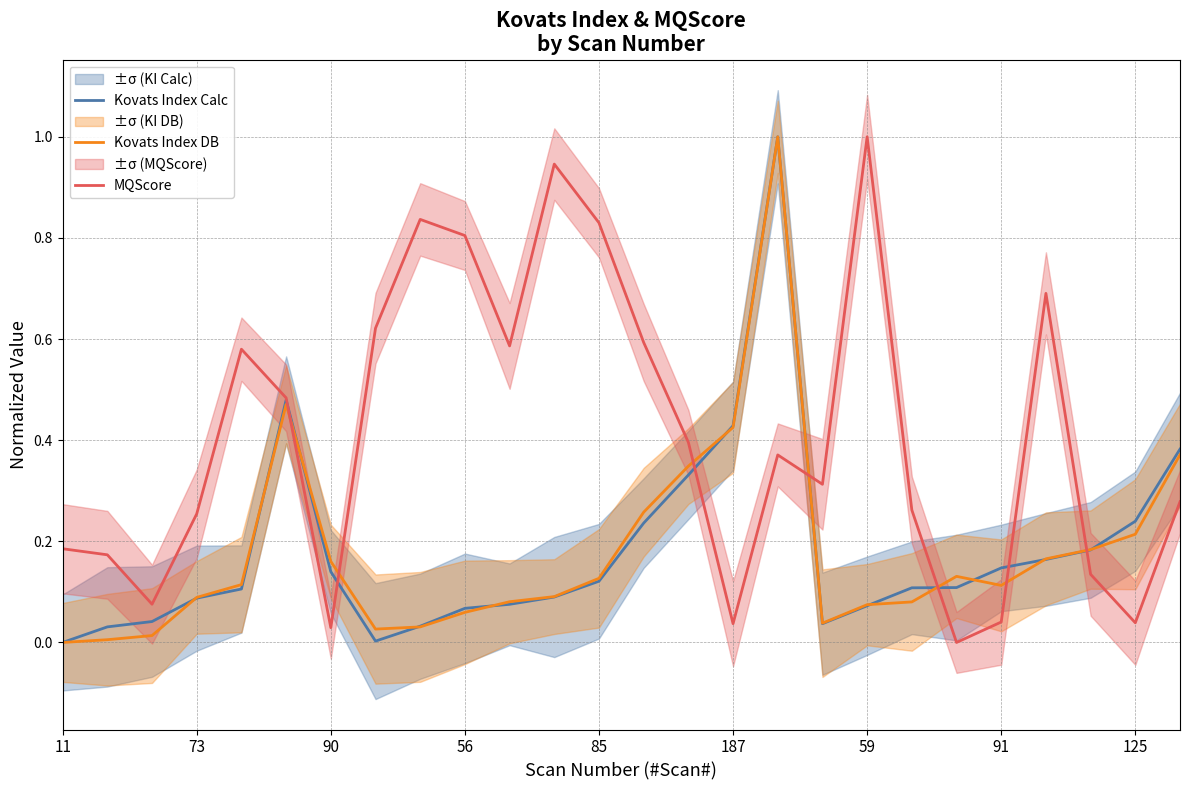

Count the number of categories in the chart.

26